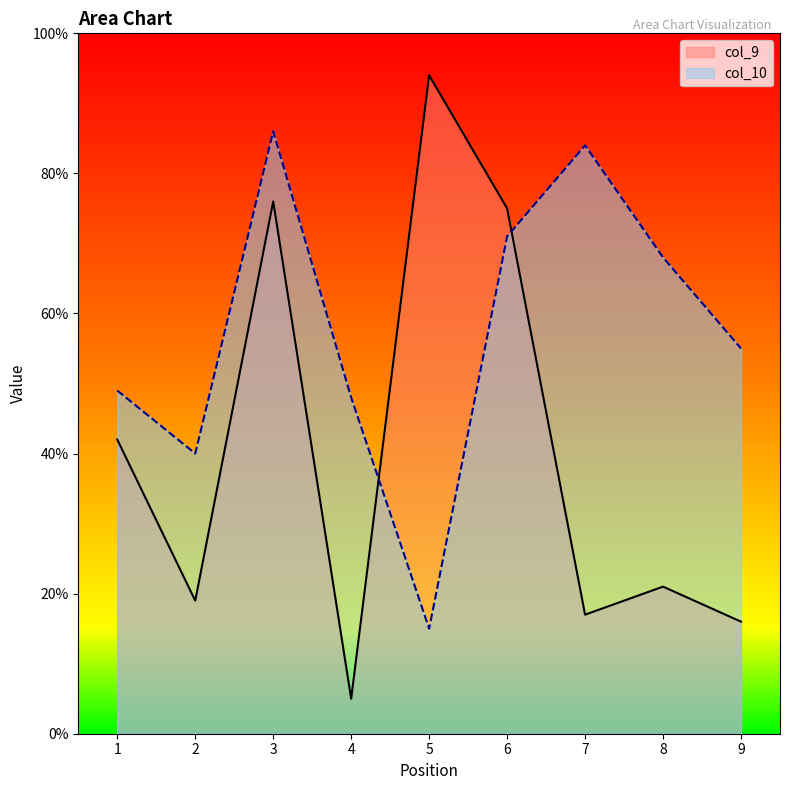

True or false: col_10 has a value of 101 at 8.

False